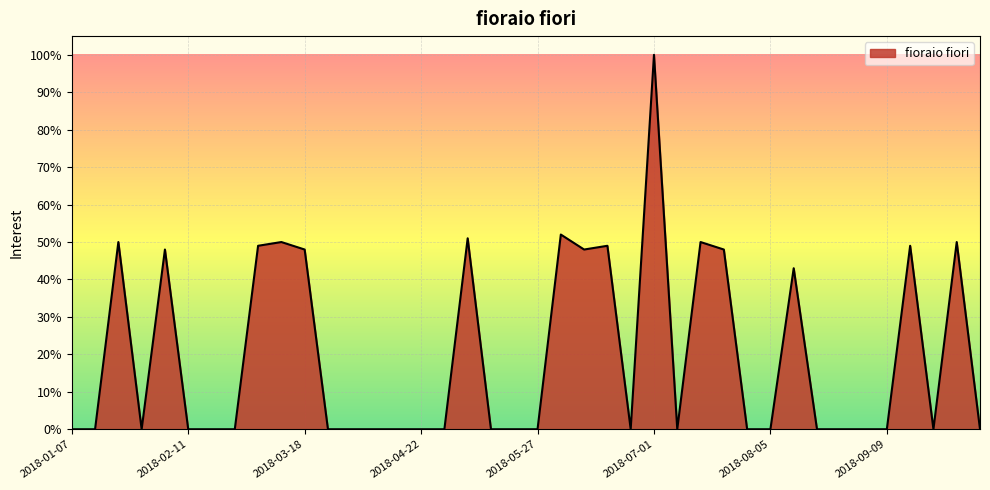

Reading left to right, what are all the values shown in this chart?

0	0	50	0	48	0	0	0	49	50	48	0	0	0	0	0	0	51	0	0	0	52	48	49	0	100	0	50	48	0	0	43	0	0	0	0	49	0	50	0